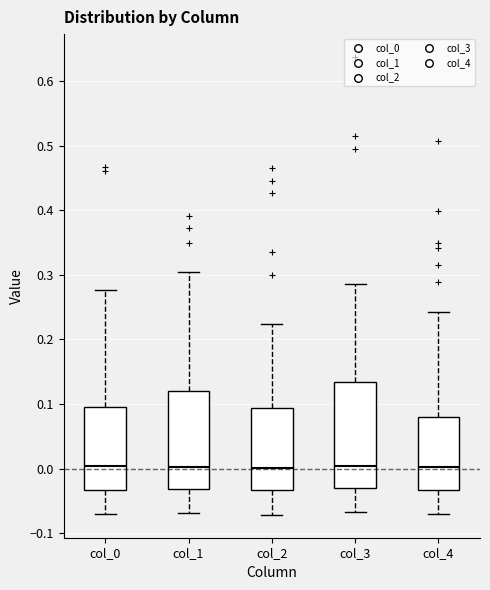

Comparing the boxes themselves (not the whiskers), which one is the tallest?

col_3